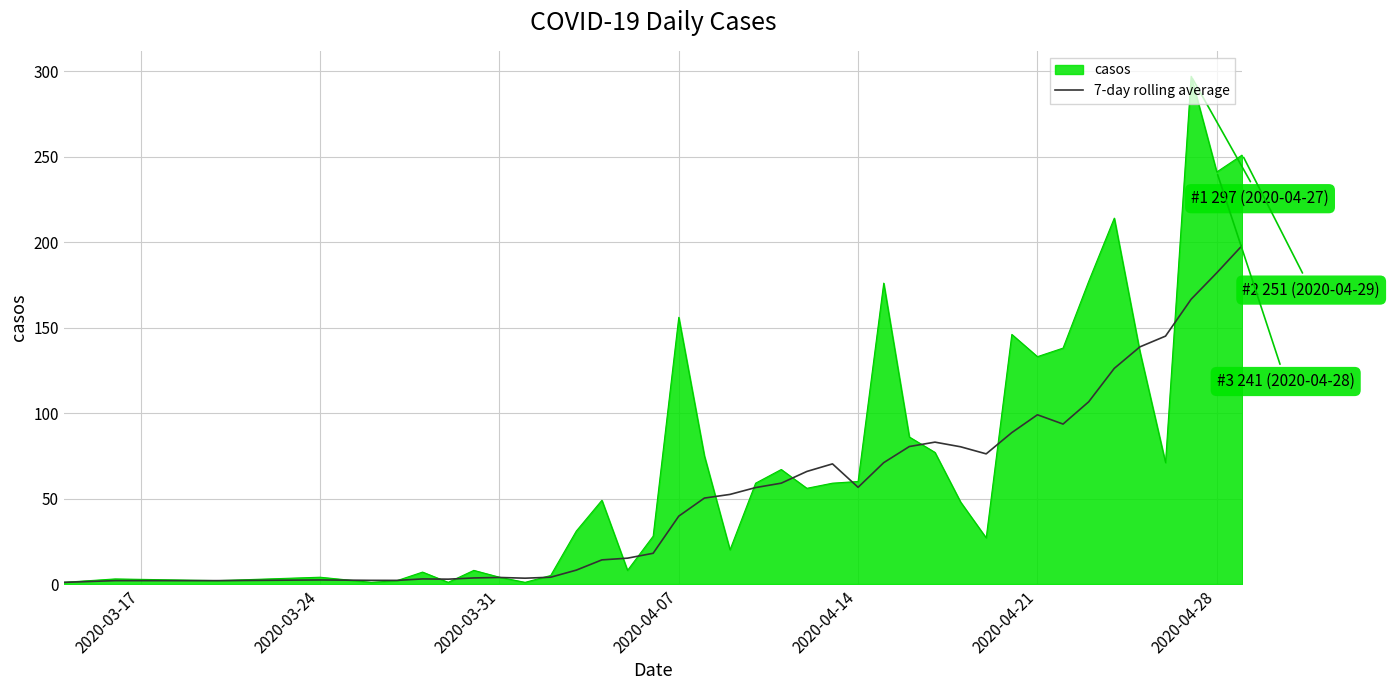

Rank the series by their maximum value, from lowest to highest.

7-day rolling average, casos